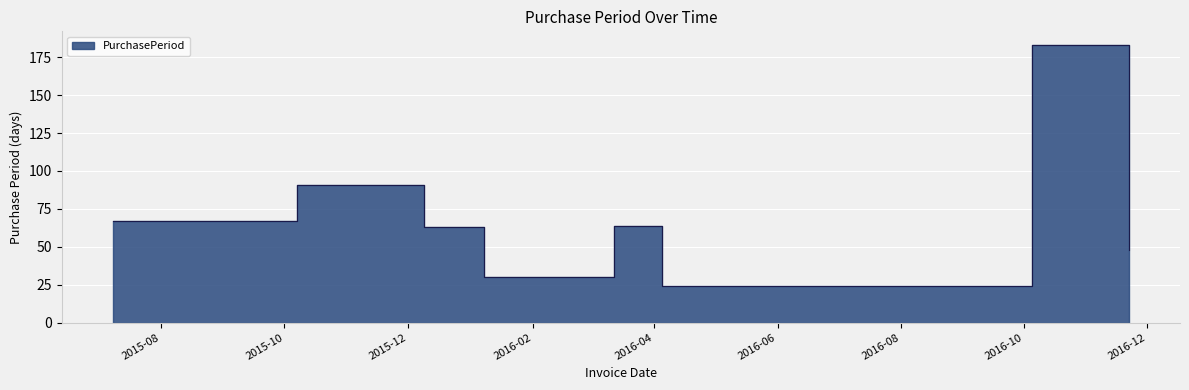

List the labels in order of value, smallest first.

2016-04-05, 2016-01-08, 2016-11-22, 2015-12-09, 2016-03-12, 2015-07-08, 2015-10-07, 2016-10-05